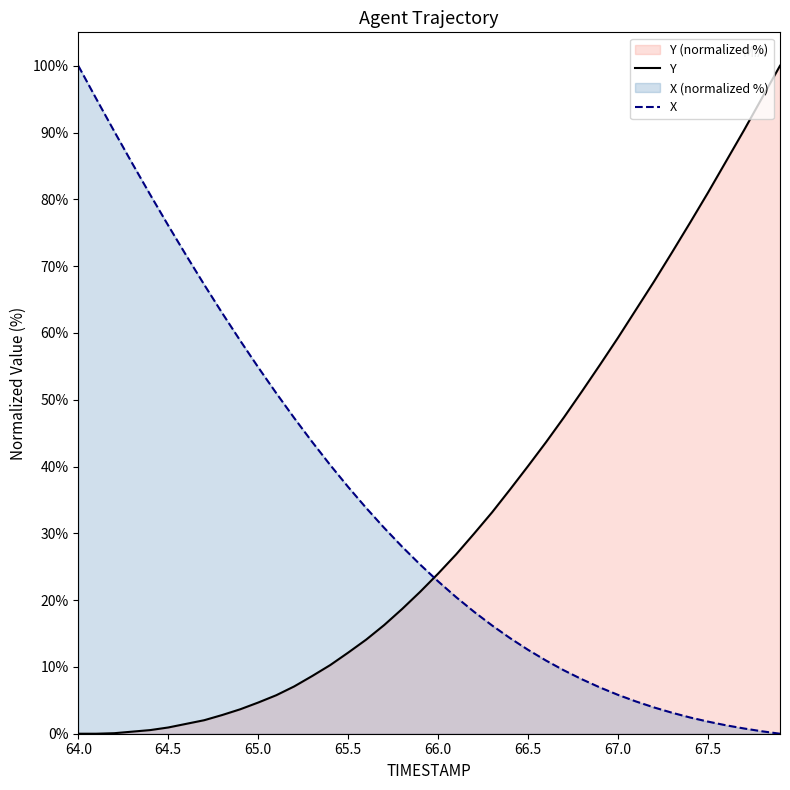

Reading left to right, extract all data points from this chart.

Y: 0.0	0.0	0.1	0.3	0.5	0.9	1.5	2.0	2.8	3.7	4.7	5.8	7.1	8.6	10.3	12.1	14.1	16.3	18.7	21.2	24.0	26.8	30.0	33.2	36.6	40.1	43.7	47.4	51.3	55.3	59.3	63.5	67.7	72.1	76.5	81.0	85.7	90.4	95.2	100.0
X: 100.0	95.0	90.2	85.4	80.7	76.1	71.6	67.2	63.0	58.8	54.9	51.0	47.3	43.7	40.2	36.9	33.8	30.8	28.0	25.3	22.8	20.4	18.2	16.2	14.3	12.6	10.9	9.5	8.1	6.9	5.8	4.8	3.9	3.1	2.4	1.8	1.3	0.8	0.4	0.0